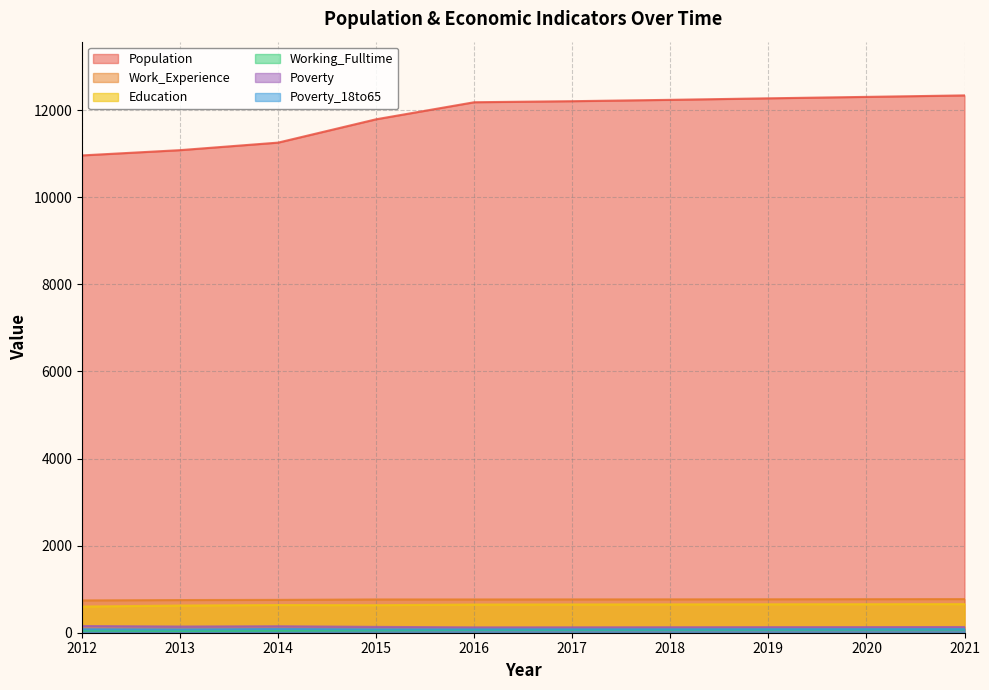

In Working_Fulltime, how many points are lower than both neighbors (excluding endpoints)?

1